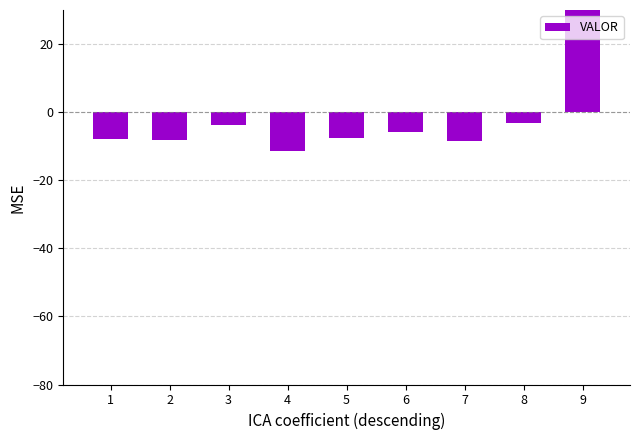

How many data points does each series have?

9